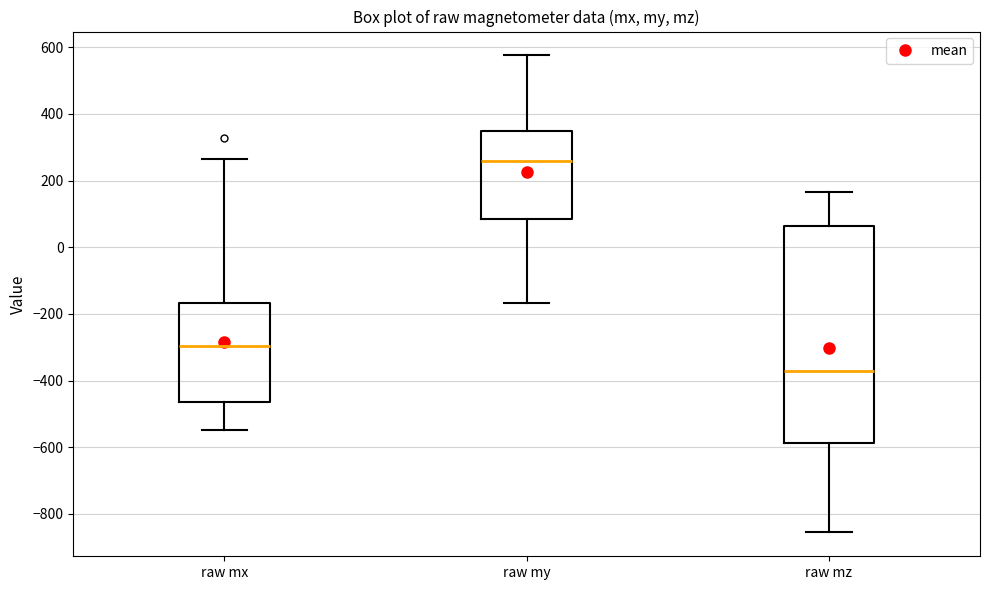

Which box is the tallest, from its lower edge to its upper edge?

raw mz